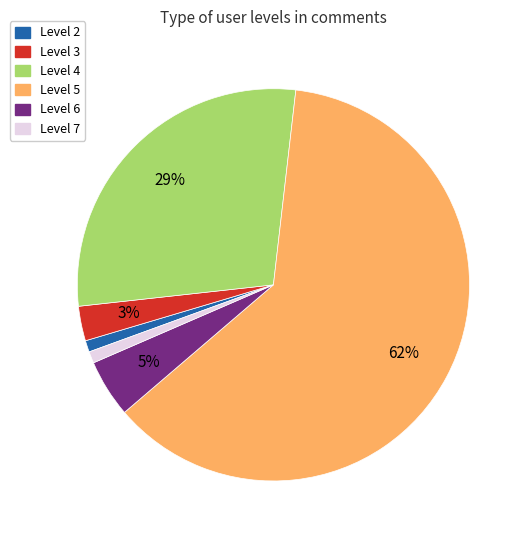

Does any single category account for the majority?

Yes